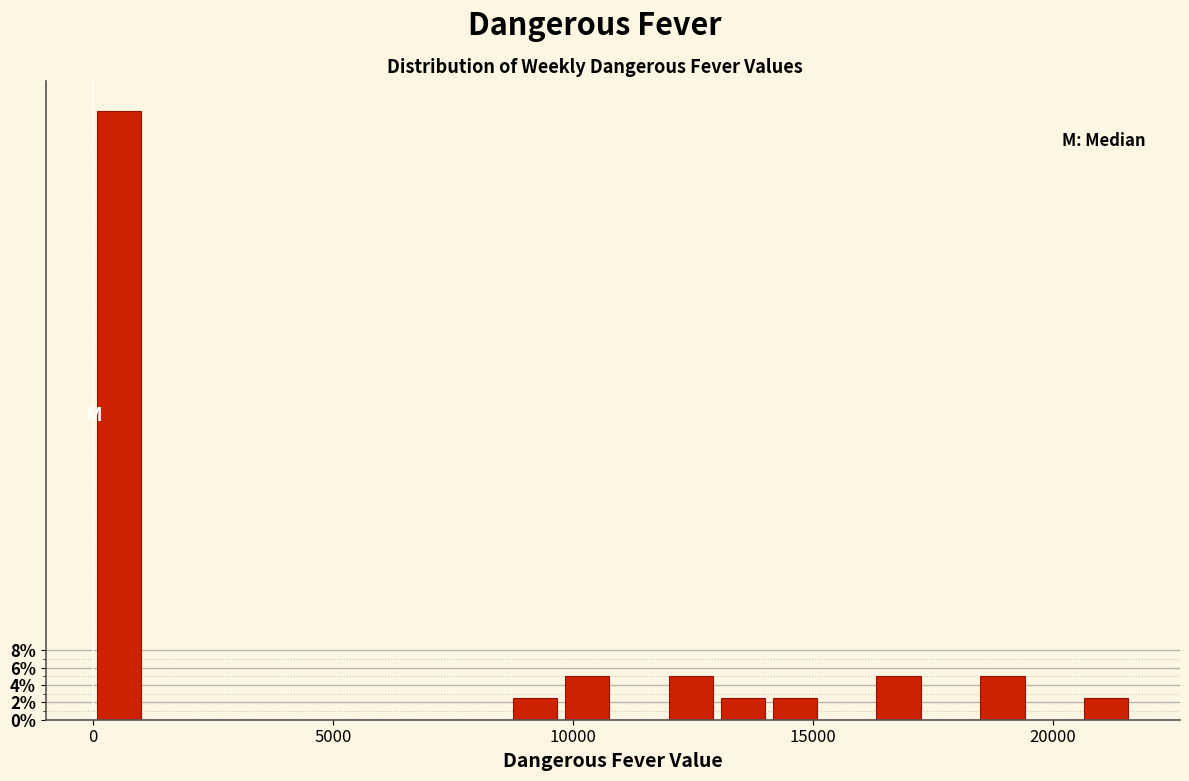

Around what value on the x-axis is the tallest bar? Give the approximate position of its centre, as read against the axis.

500